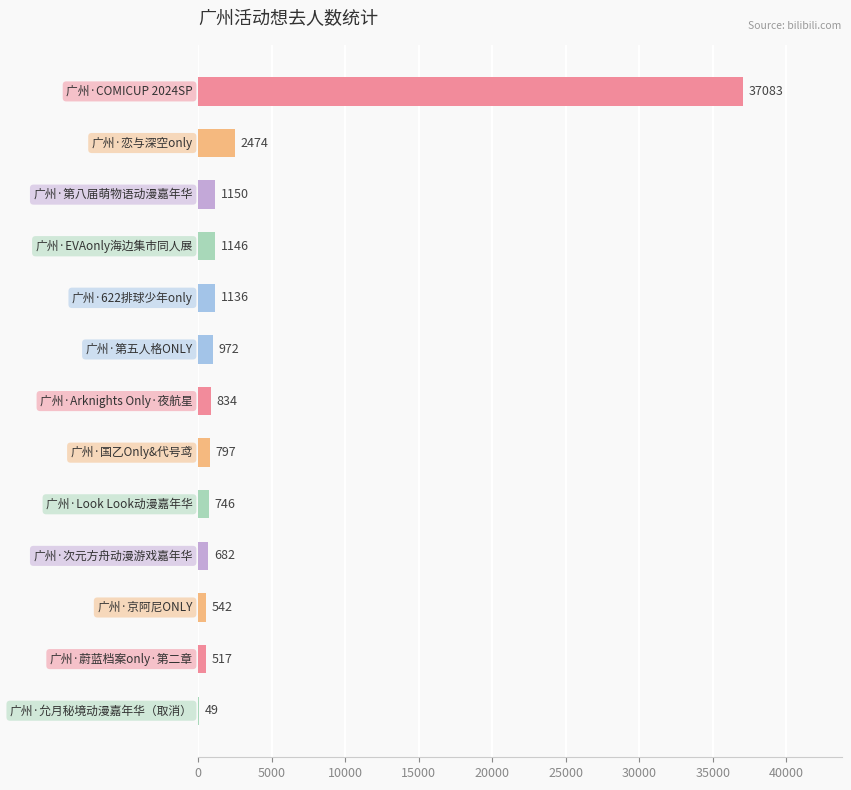

What is the maximum value shown in the chart?

37083